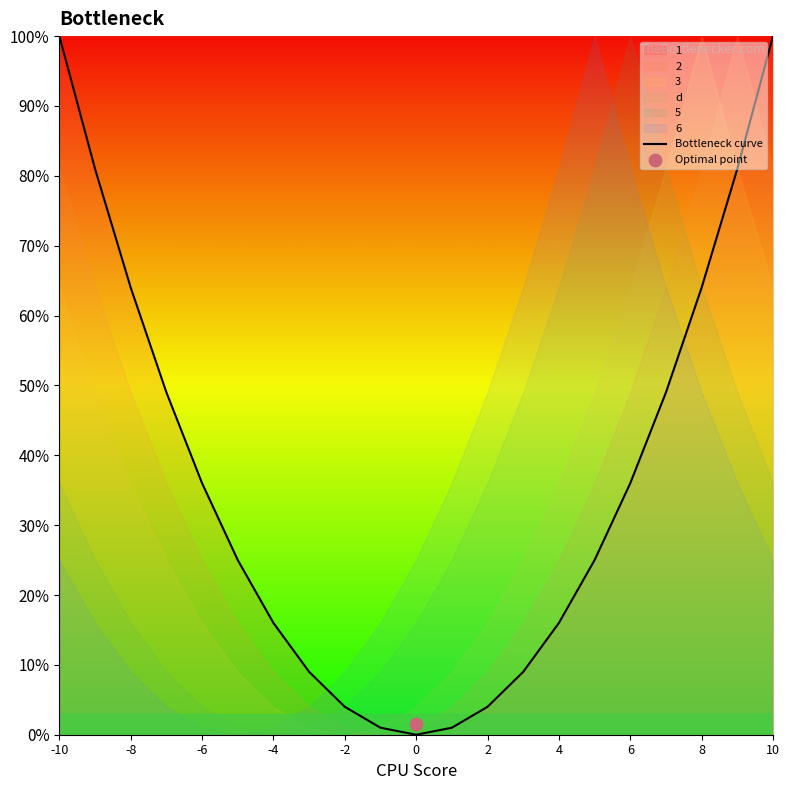

True or false: Bottleneck curve has a value of 4 at 2.

True